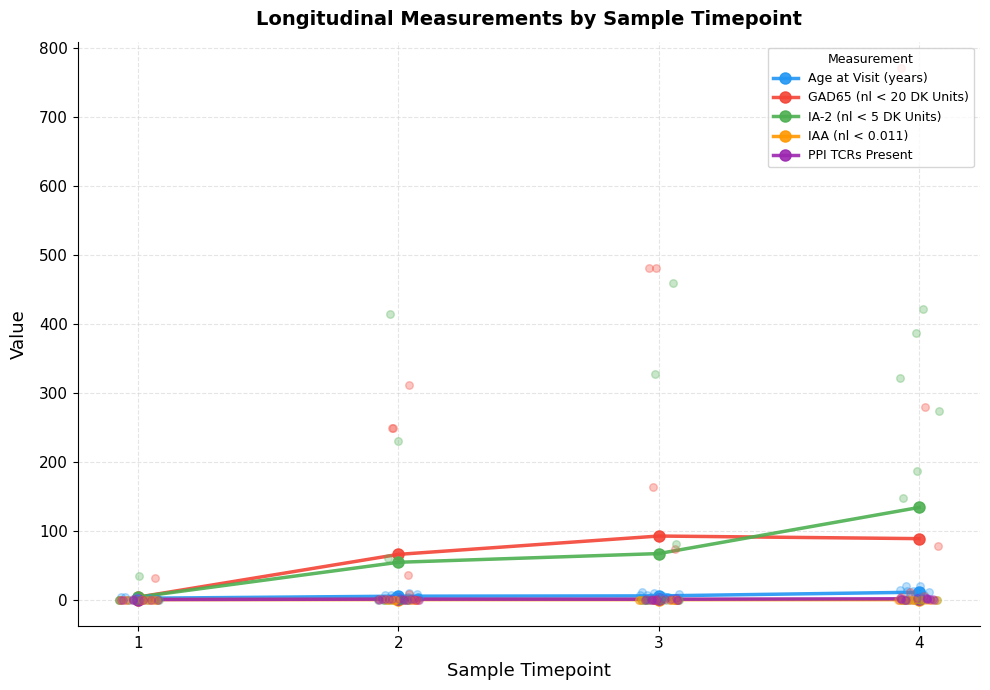

What are all the series names shown in the legend?

Age at Visit (years), GAD65 (nl < 20 DK Units), IA-2 (nl < 5 DK Units), IAA (nl < 0.011), PPI TCRs Present